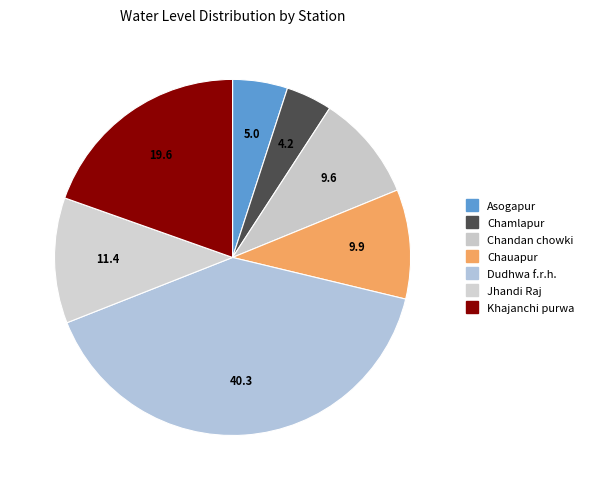

Count the number of slices in the pie.

7